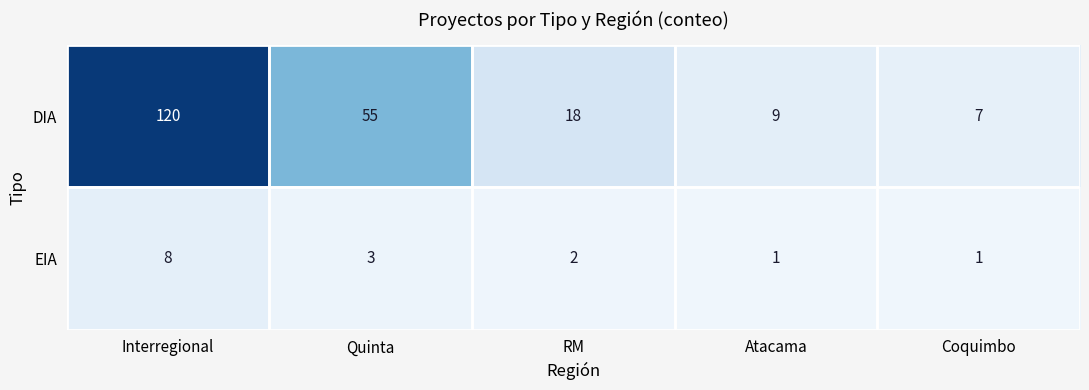

What is the sum of all DIA values?

209